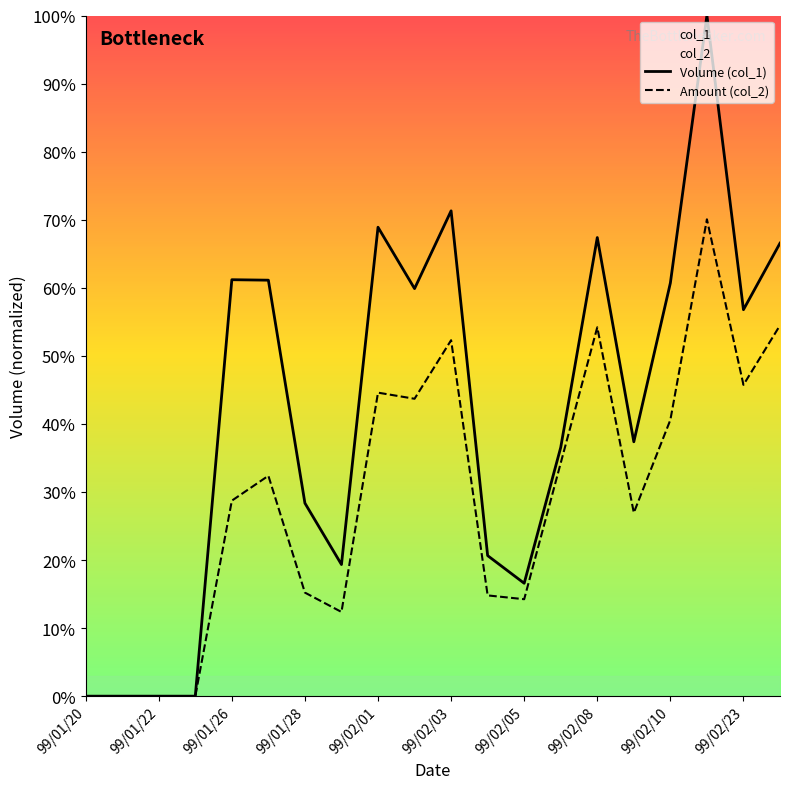

True or false: Amount (col_2) and Volume (col_1) cross at least once.

False